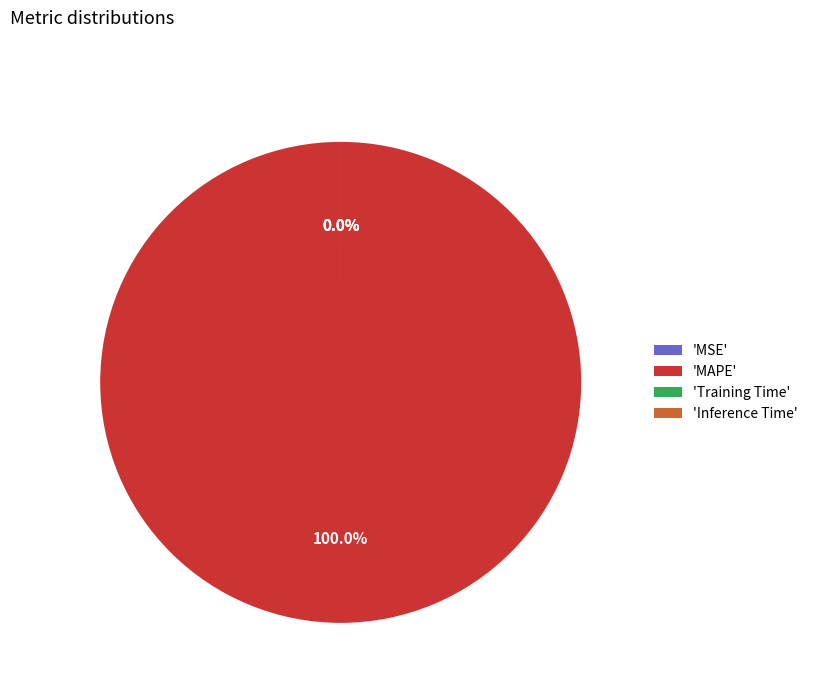

Count the number of slices in the pie.

4